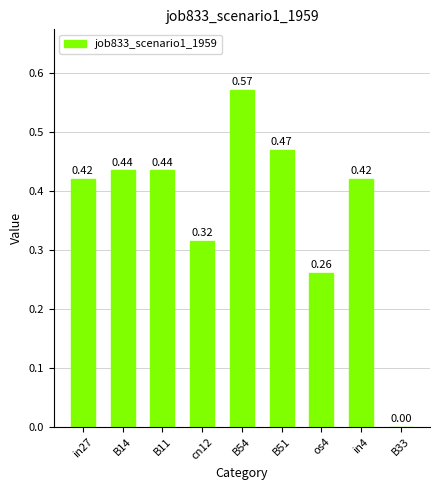

Are the bars horizontal?

No